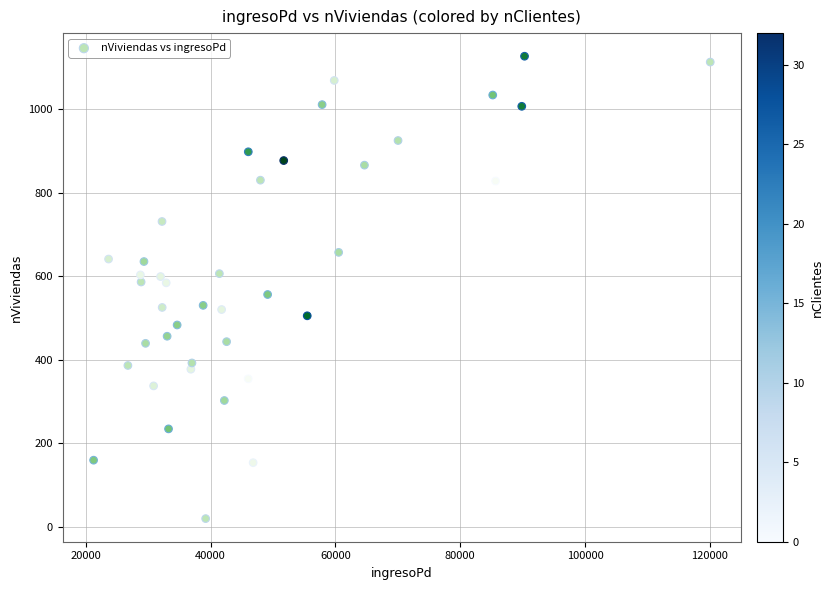

What is the range of X values (max minus min)?

98827